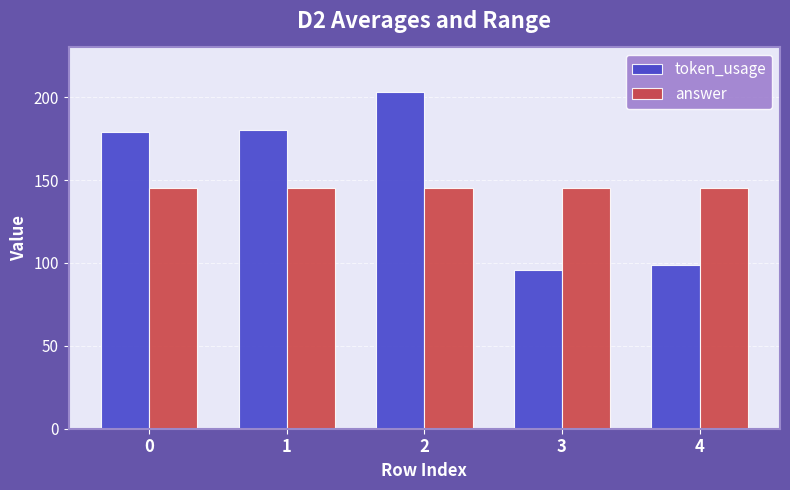

How many values in the token_usage series are below 179?

2